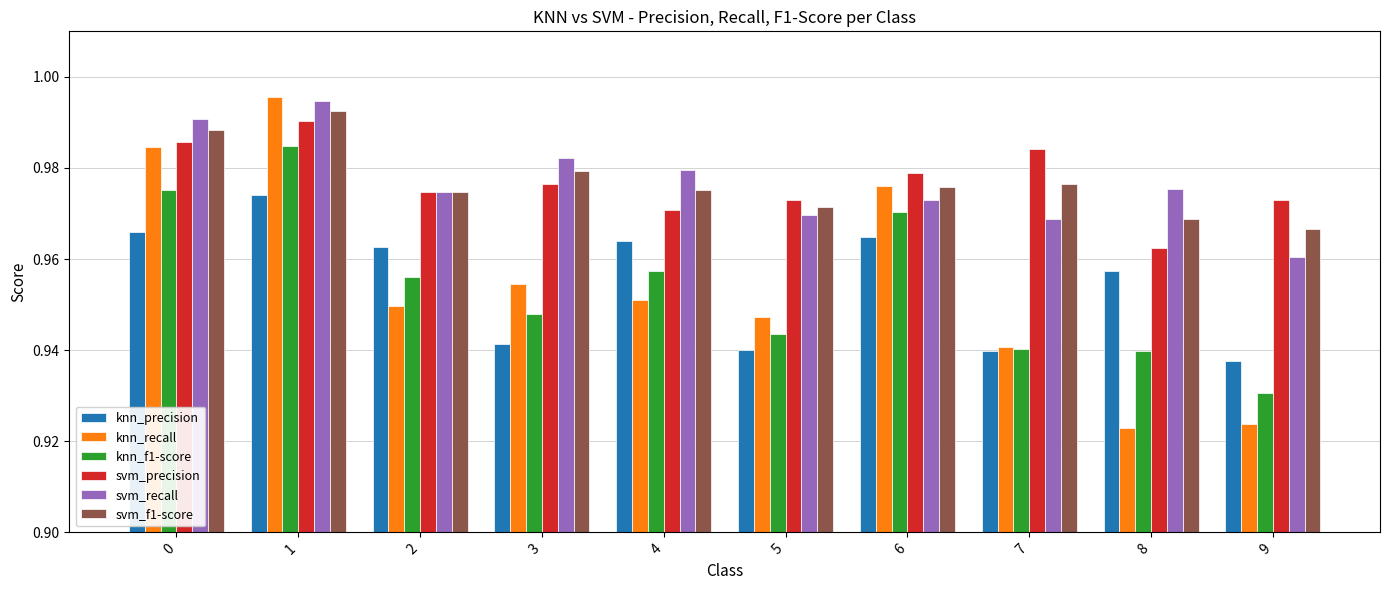

Is the value of knn_f1-score at 0 greater than the value of svm_precision at 1?

No